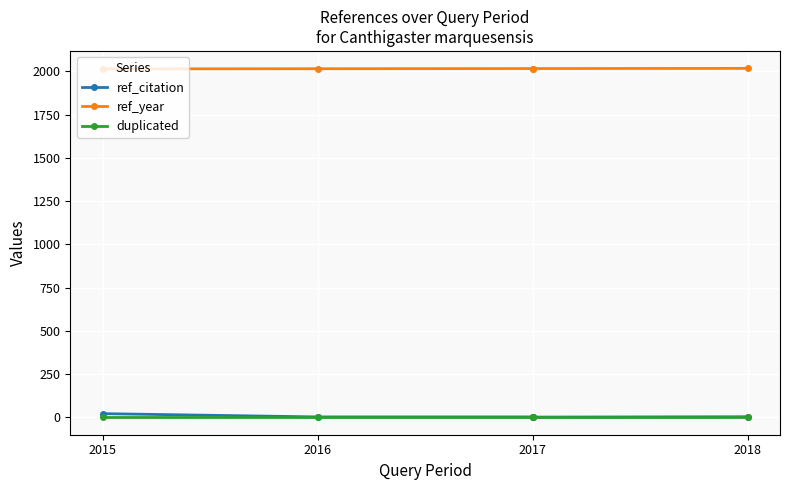

What is the lowest value of the ref_year series?

2015